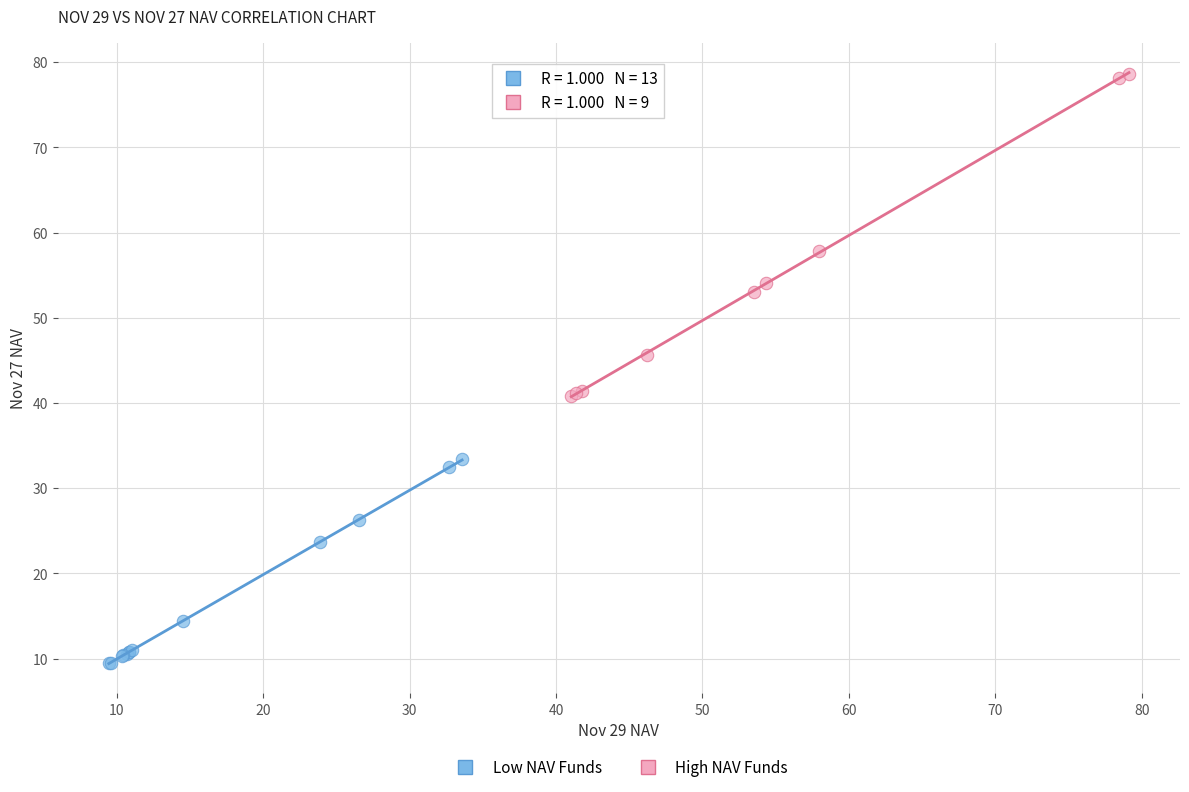

Which series has the widest spread of Y values?

High NAV Funds